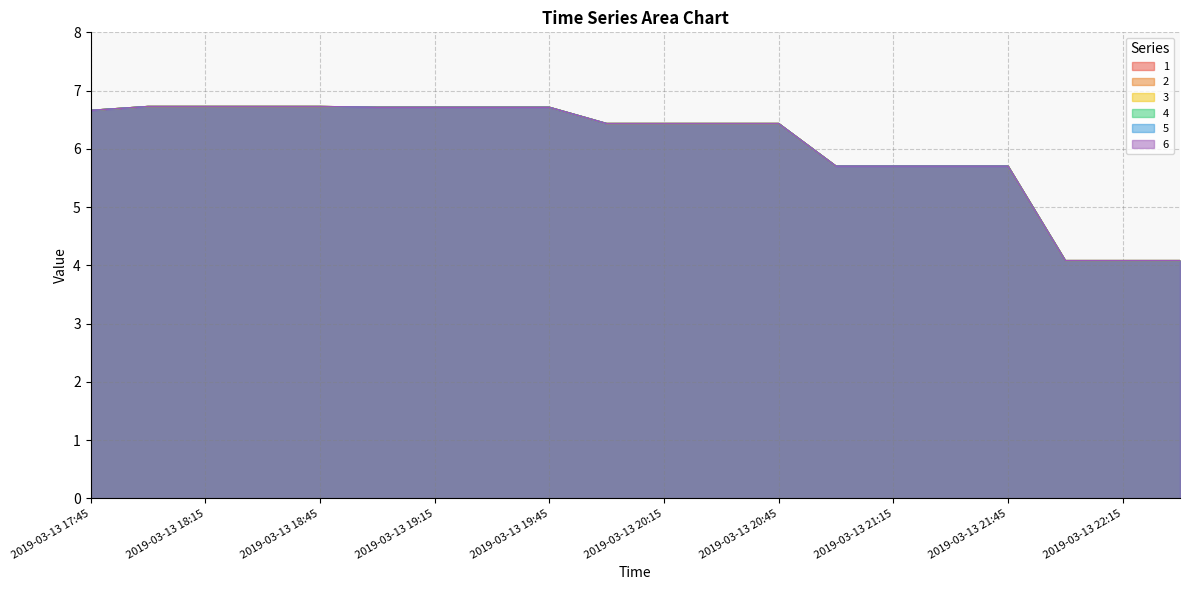

Between 2019-03-13 21:00 and 2019-03-13 20:30, which is larger?

2019-03-13 20:30